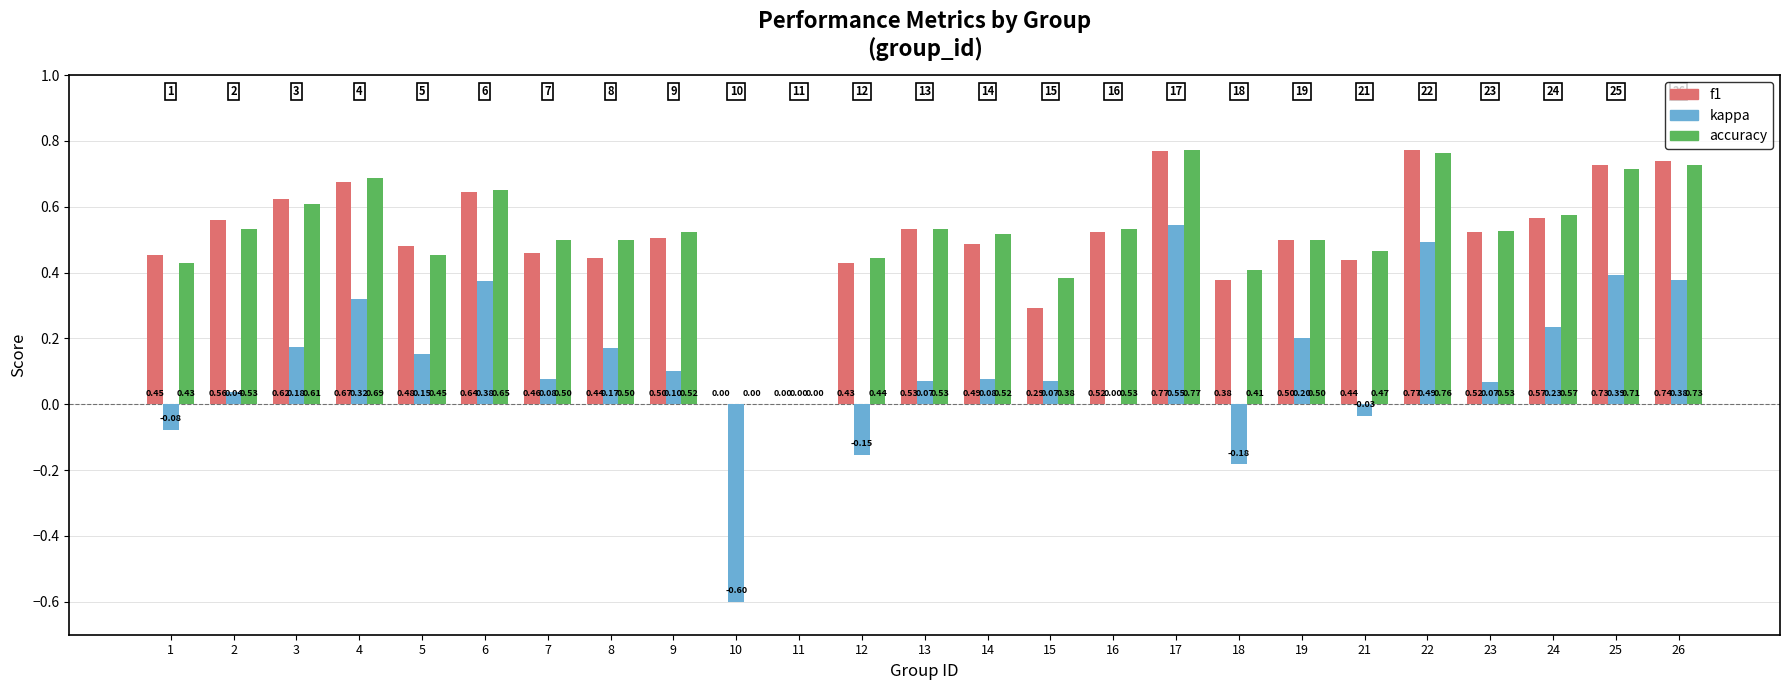

What is the sum of all kappa values?

2.9